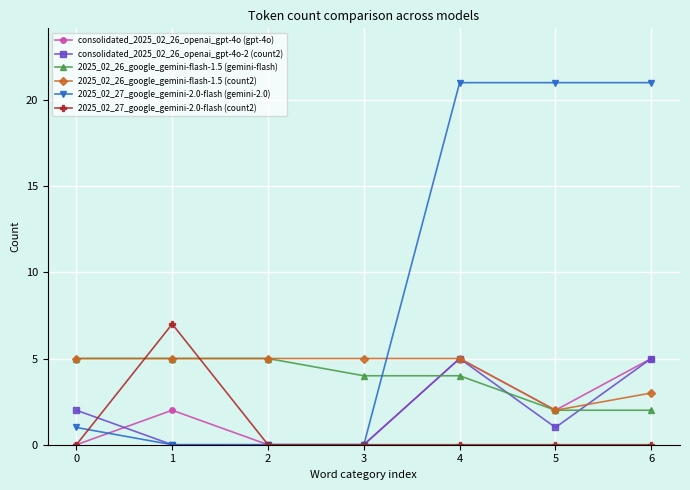

Which series has the widest spread of values?

2025_02_27_google_gemini-2.0-flash (gemini-2.0)